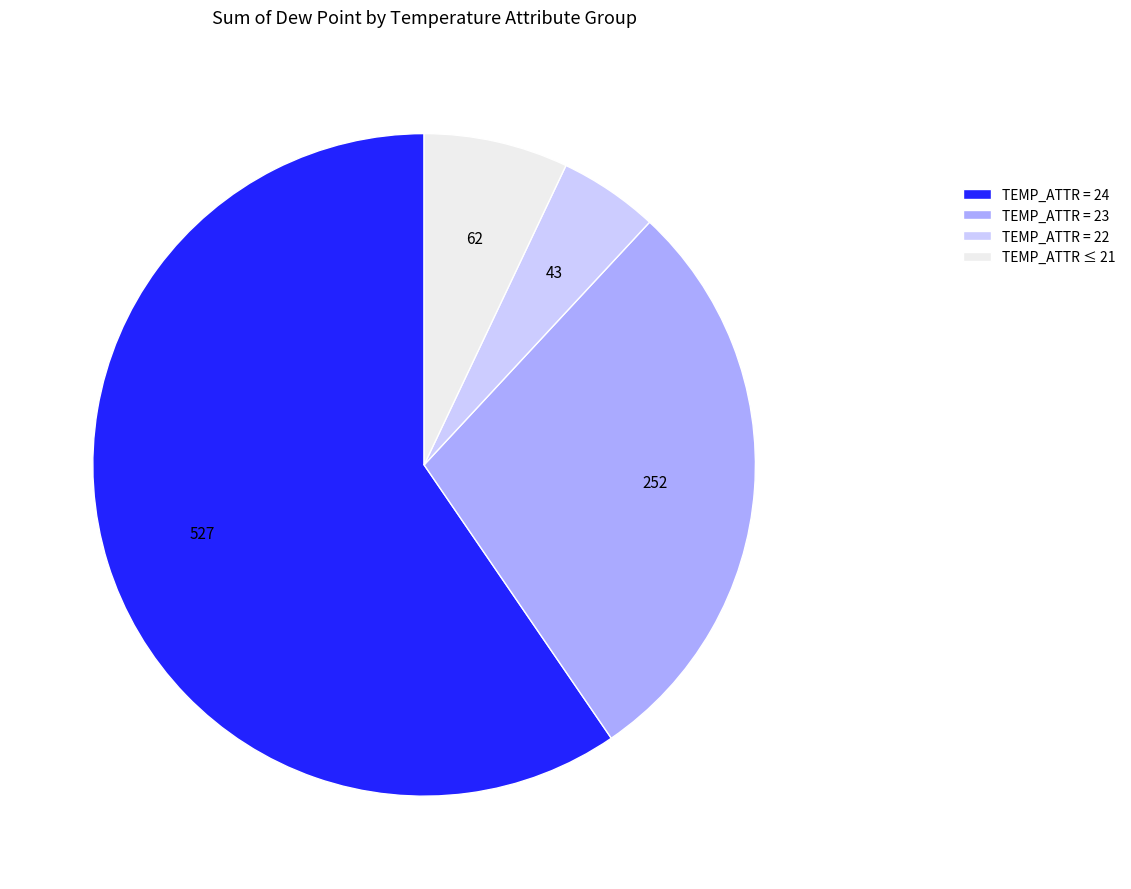

What is the largest slice in the pie chart?

TEMP_ATTR = 24